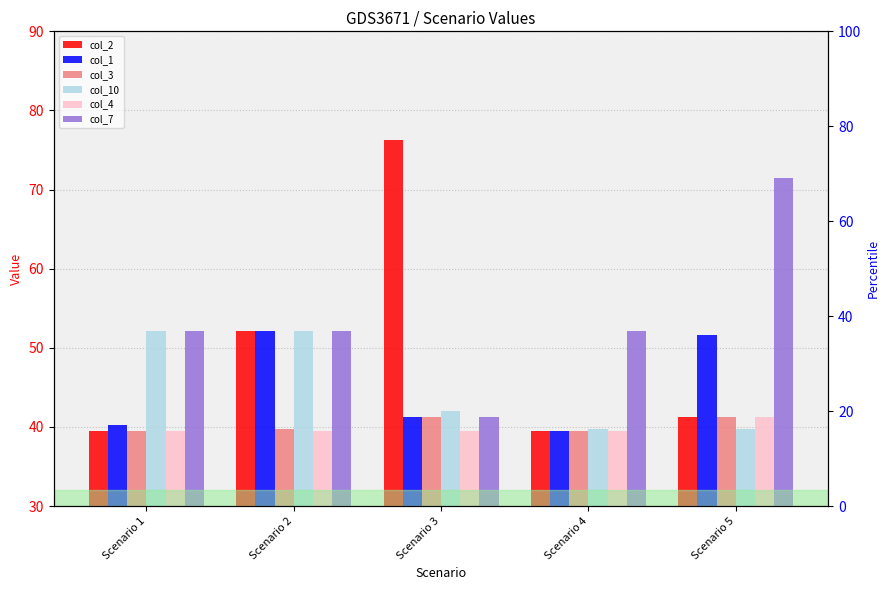

Between Scenario 1 and Scenario 2, which series saw the biggest shift?

col_2